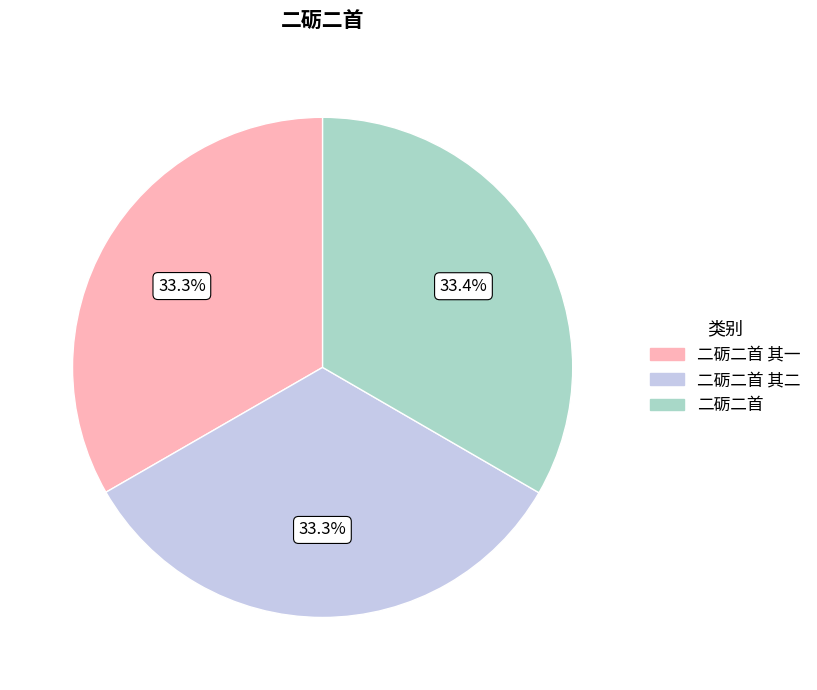

Is there a majority slice in this chart?

No